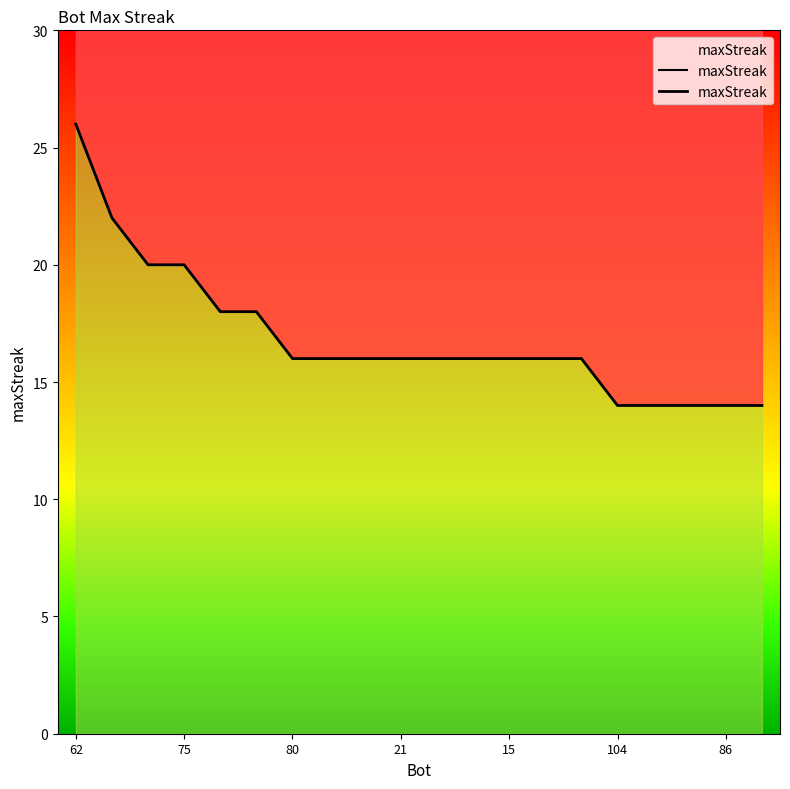

True or false: there are more than 1 points higher than both neighbors.

False